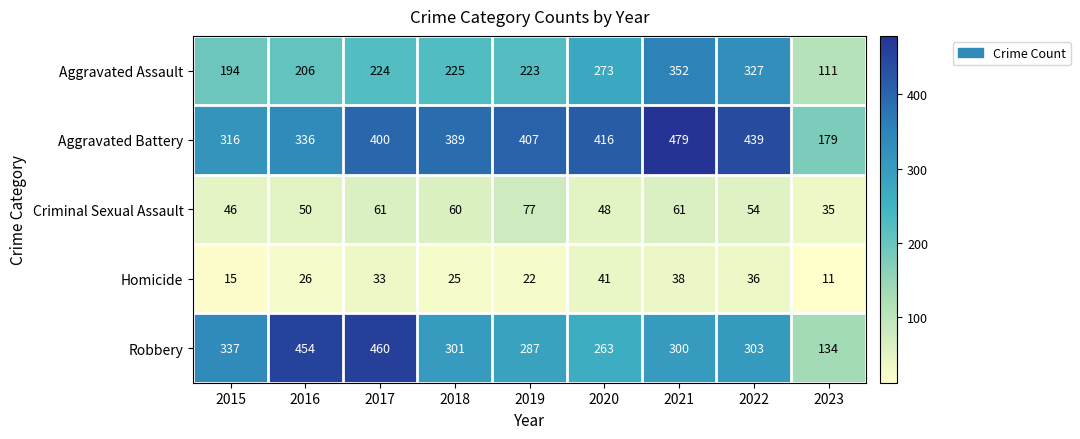

The value of Homicide at 2023 is 11. True or false?

True